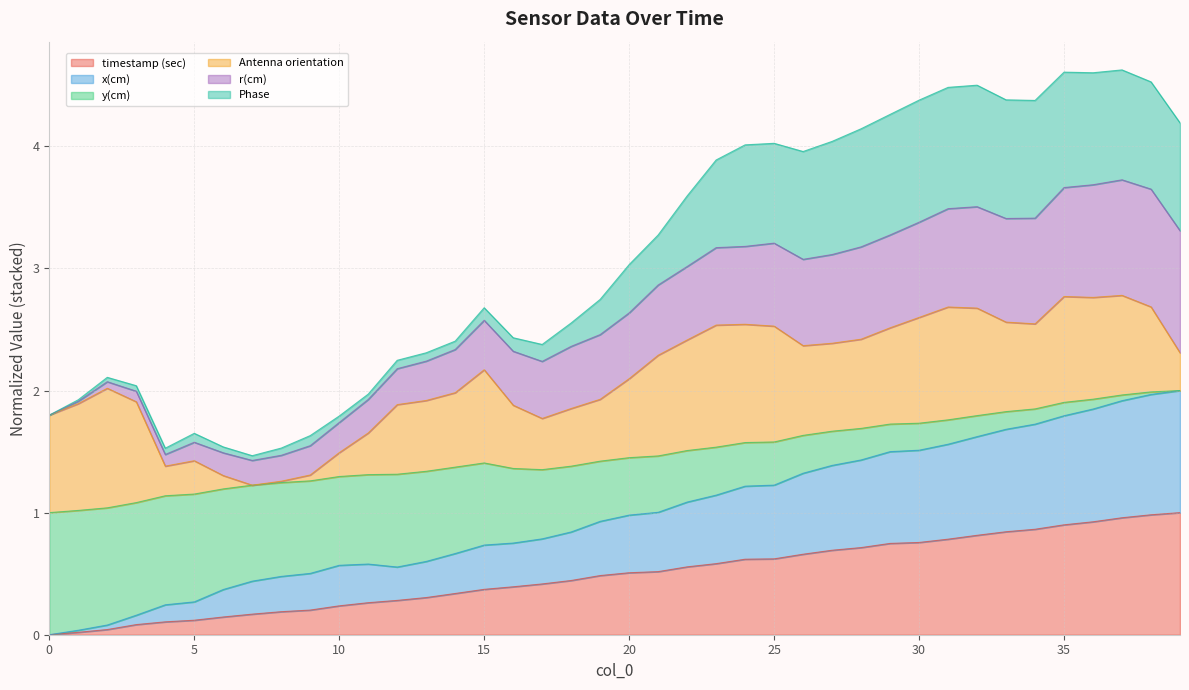

What is the highest value of the timestamp (sec) series?

1.0